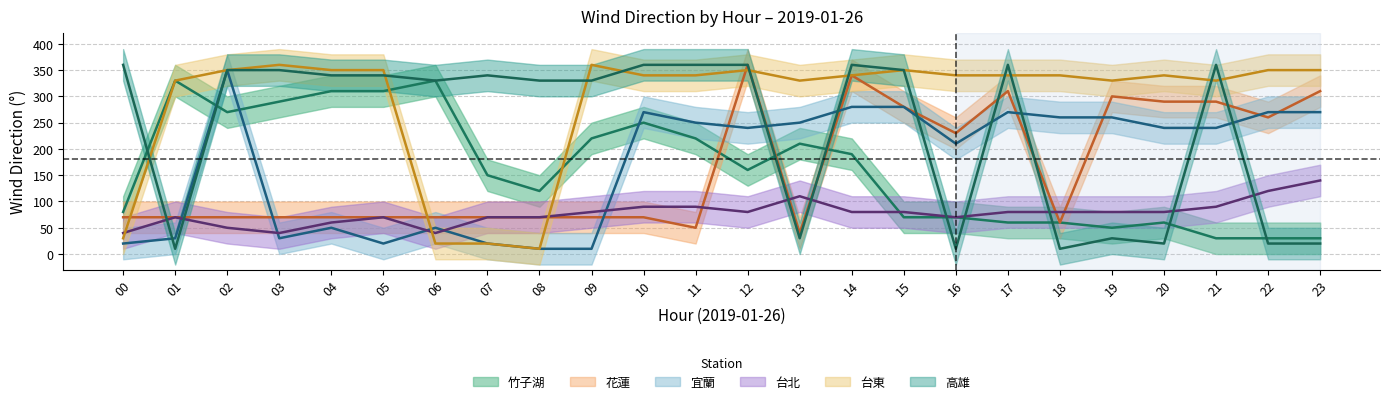

Is it true that 花蓮 equals 35 at 10?

False